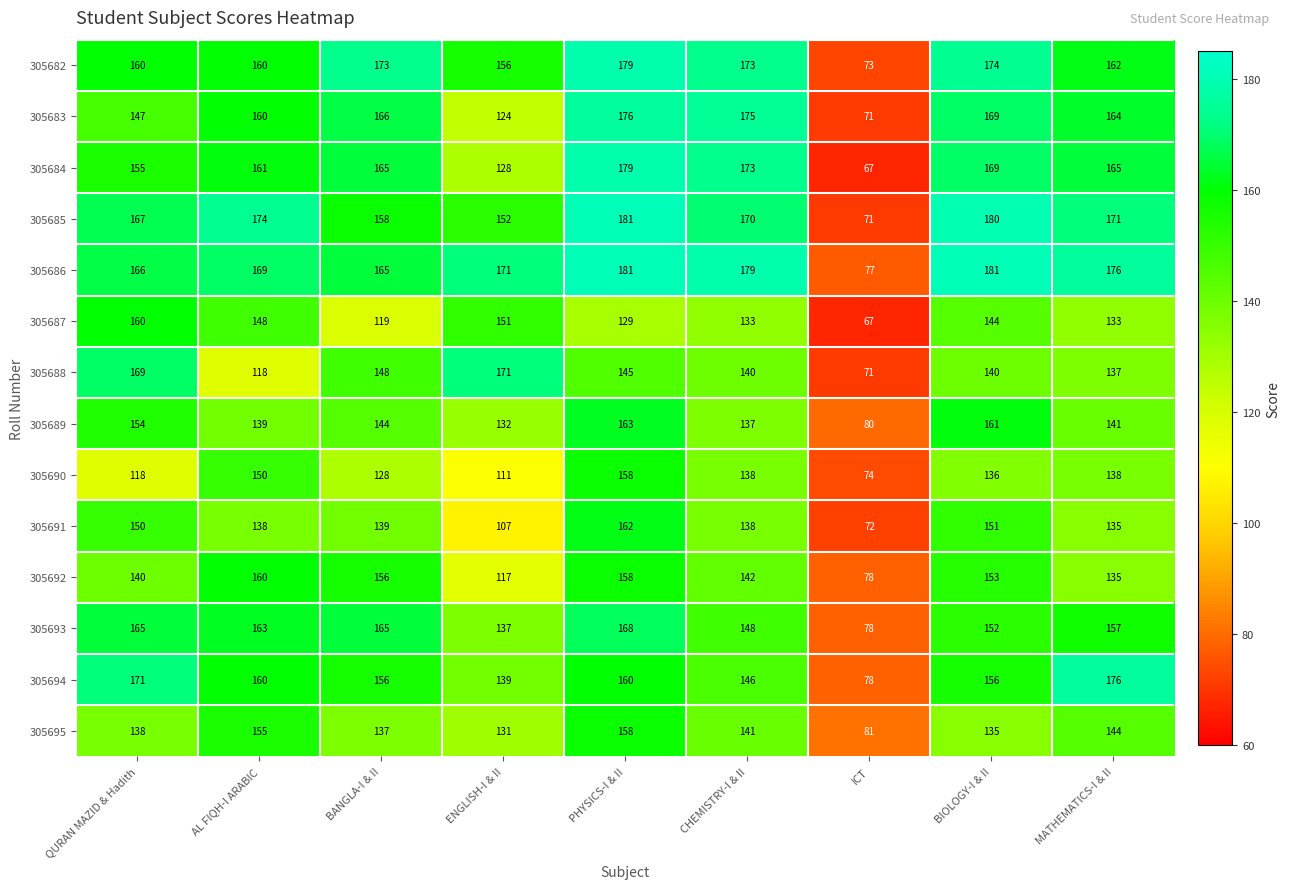

What is the spread (max minus min) of values at BANGLA-I & II?

54